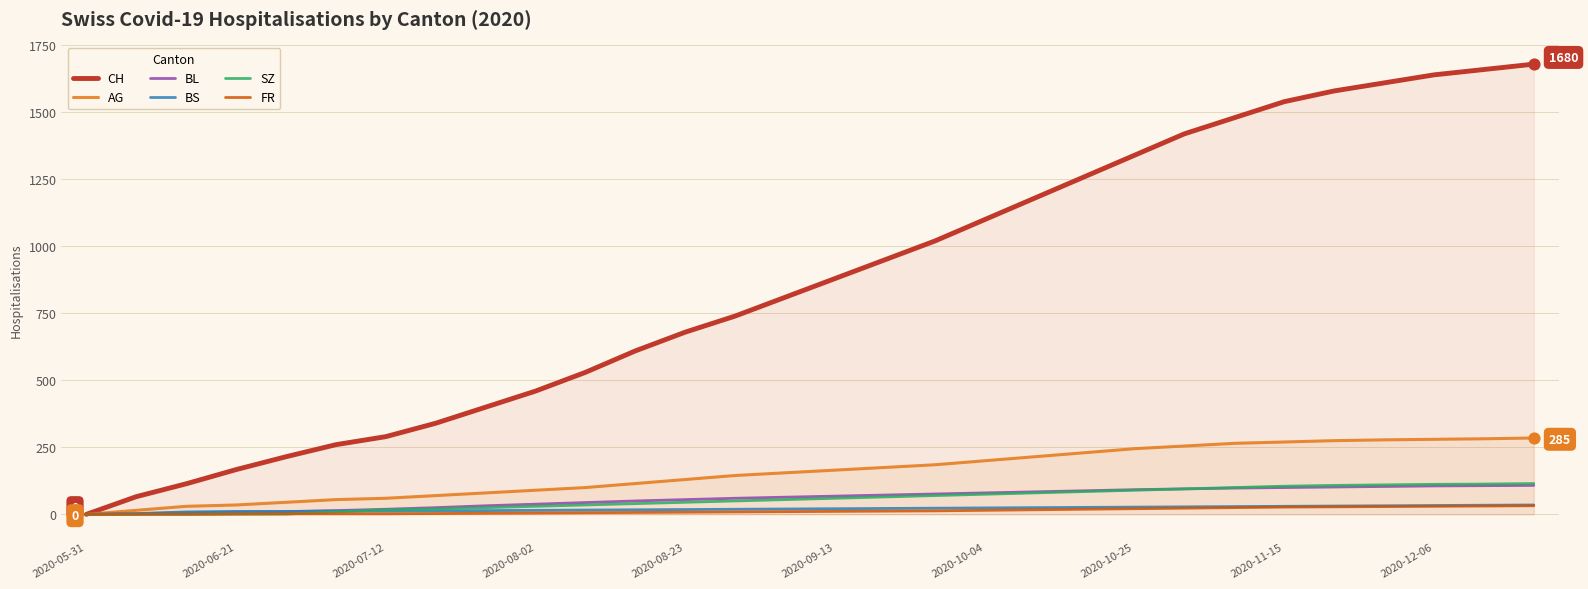

Which series has the largest total across all categories?

CH